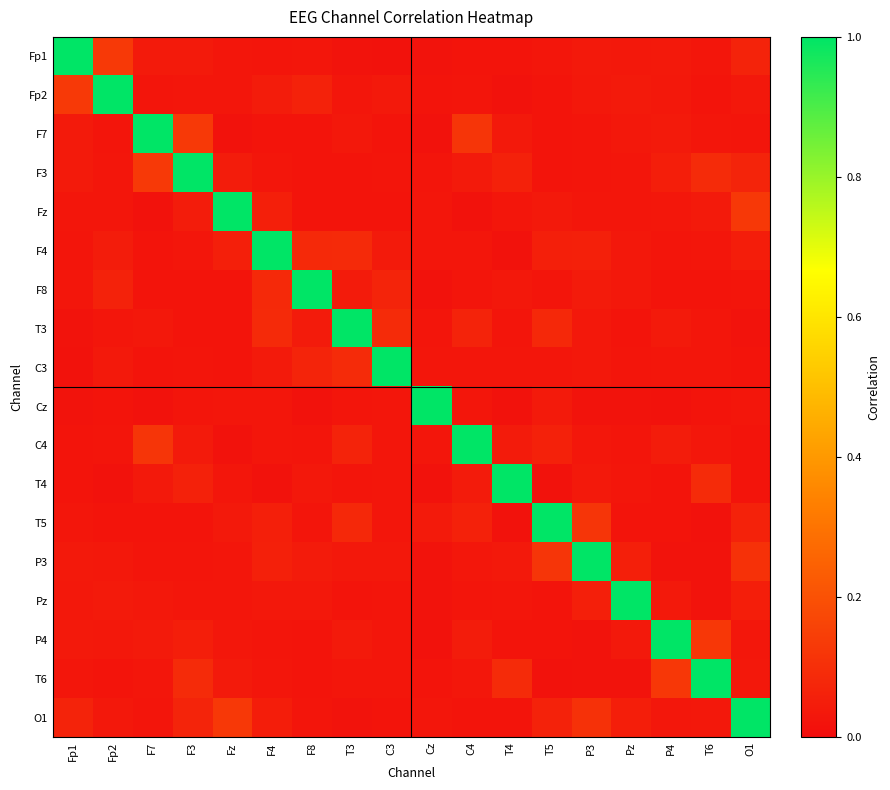

Rank the series by their maximum value, from highest to lowest.

Fp1, Fp2, F7, F3, Fz, F4, F8, T3, C3, Cz, C4, T4, T5, P3, Pz, P4, T6, O1